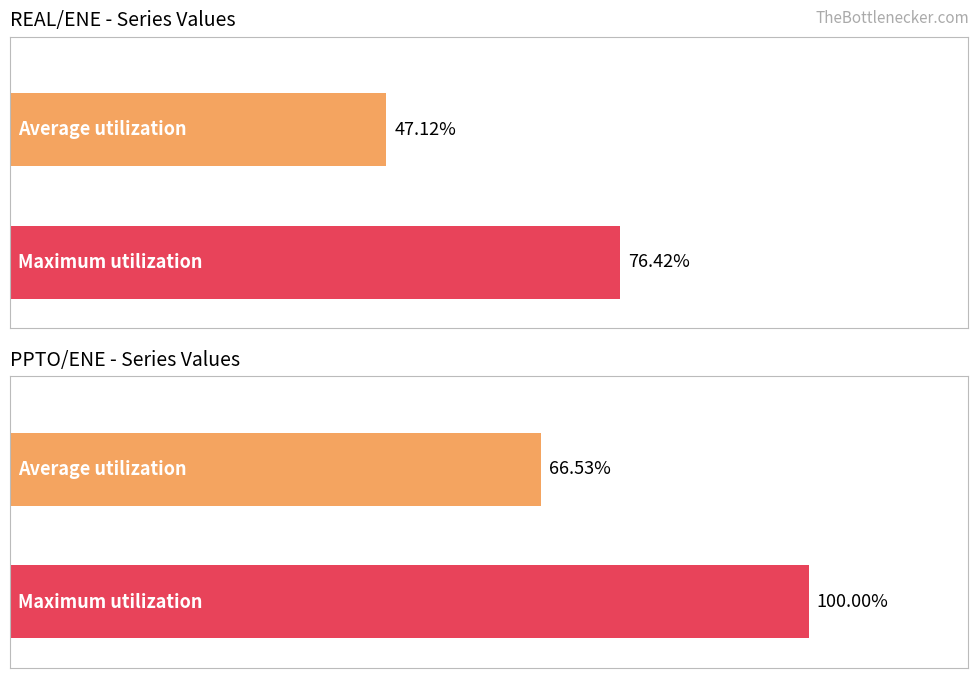

Which series has the largest range (max minus min)?

PPTO/ENE